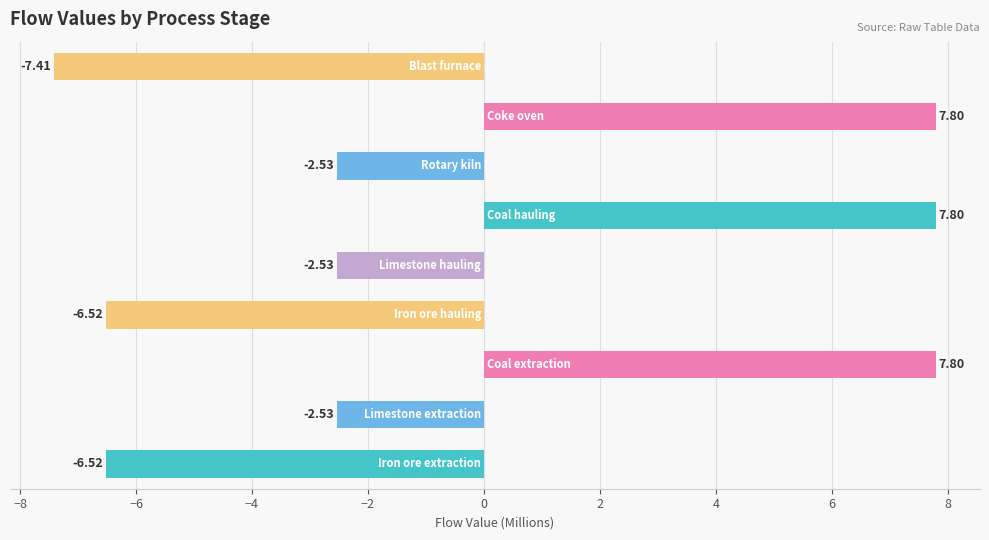

What is the sum of all values?

-4.6